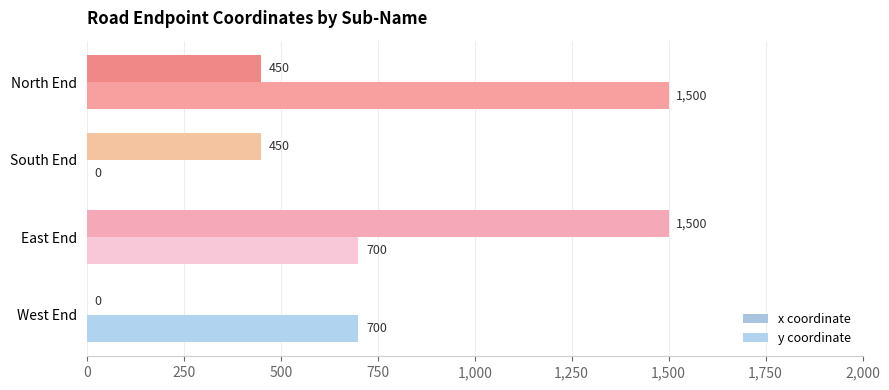

Which series has the largest range (max minus min)?

x coordinate